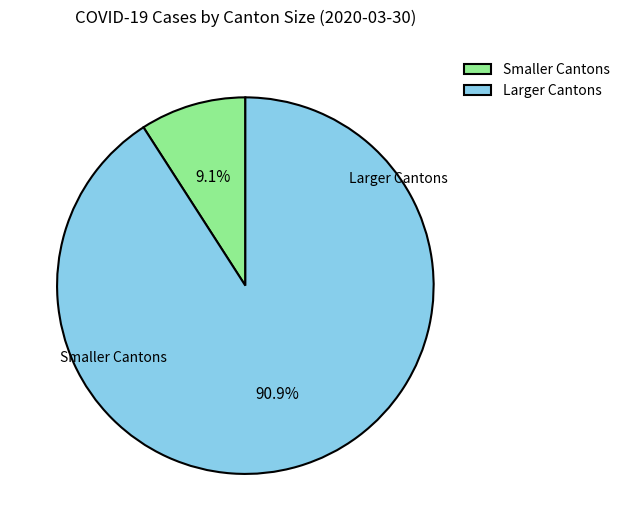

How many segments does this pie chart have?

2